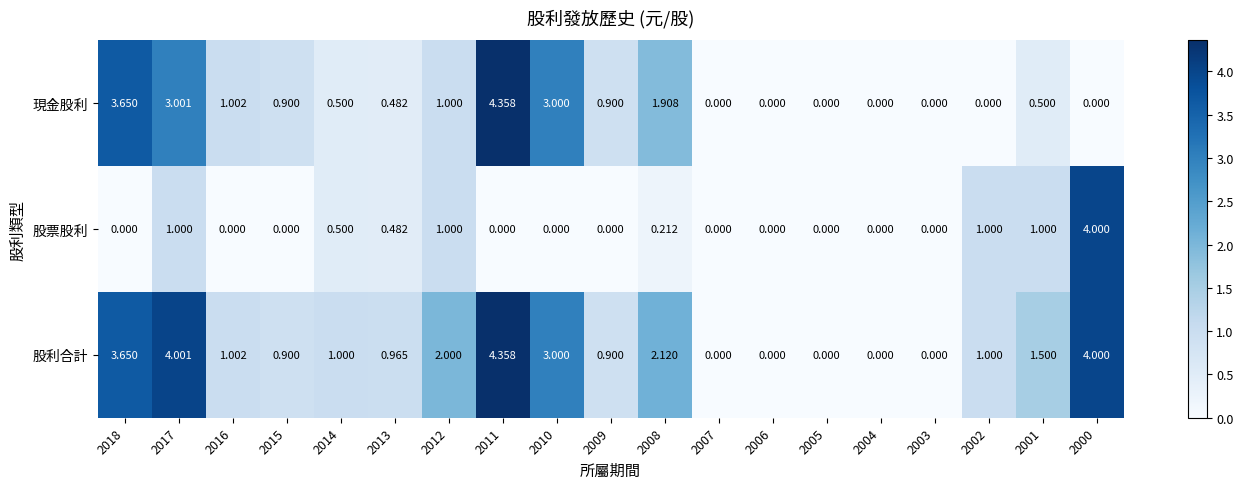

Between 2011 and 2008, which series saw the biggest shift?

現金股利